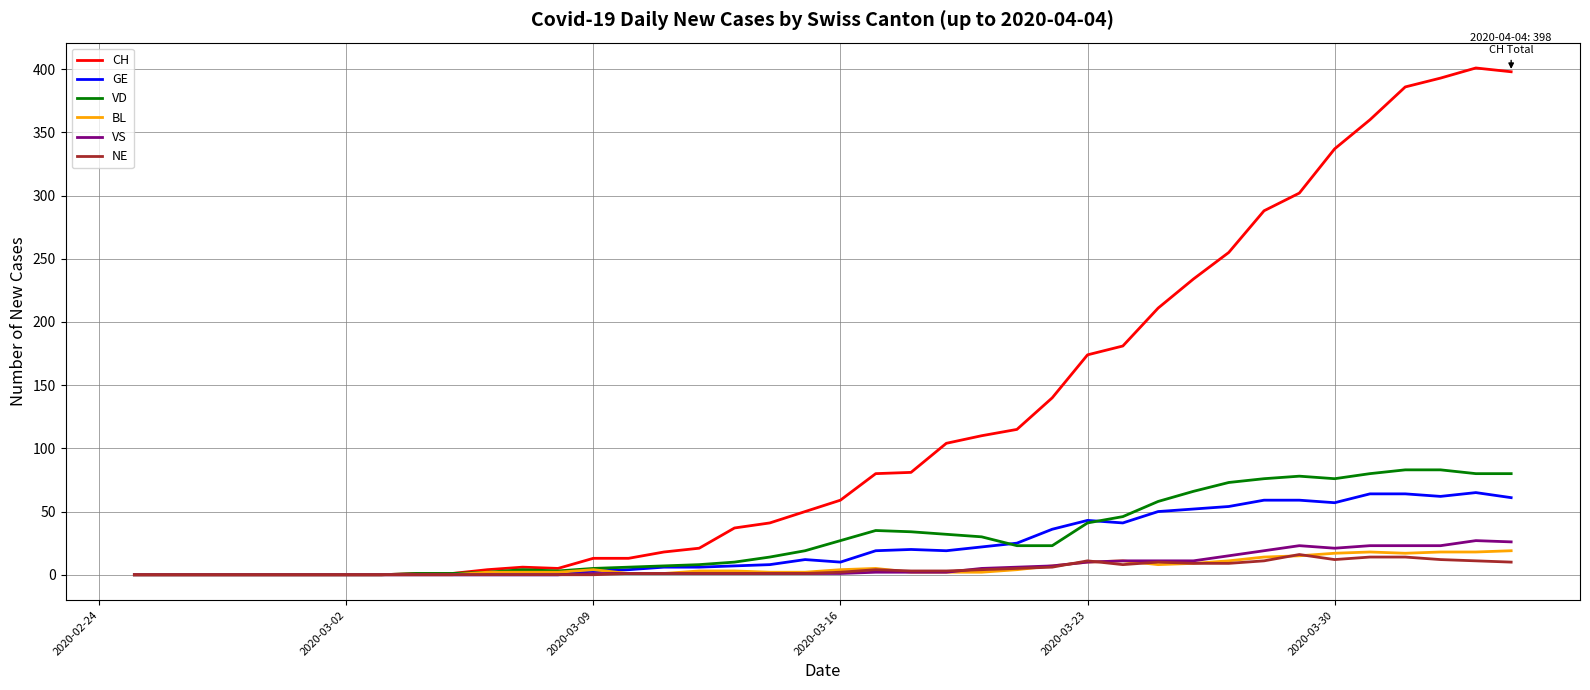

Which series has the largest range (max minus min)?

CH